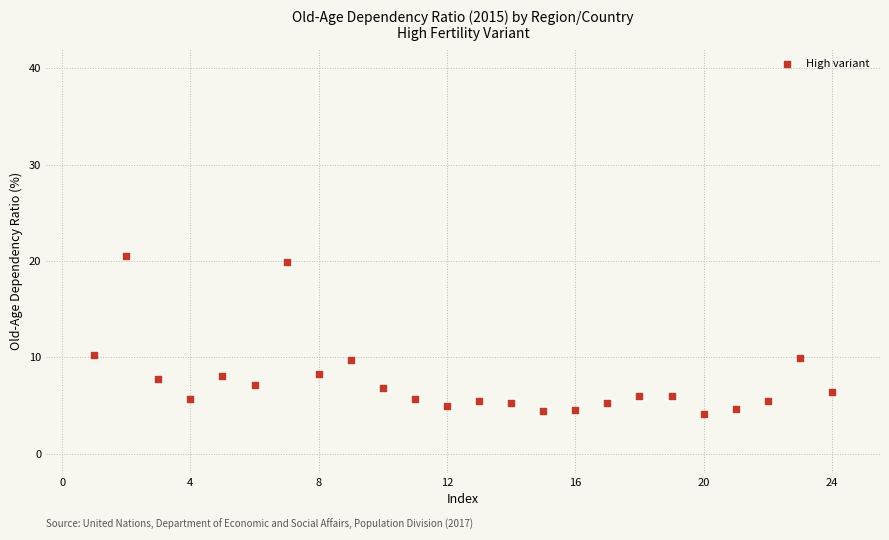

How many data points are displayed?

24